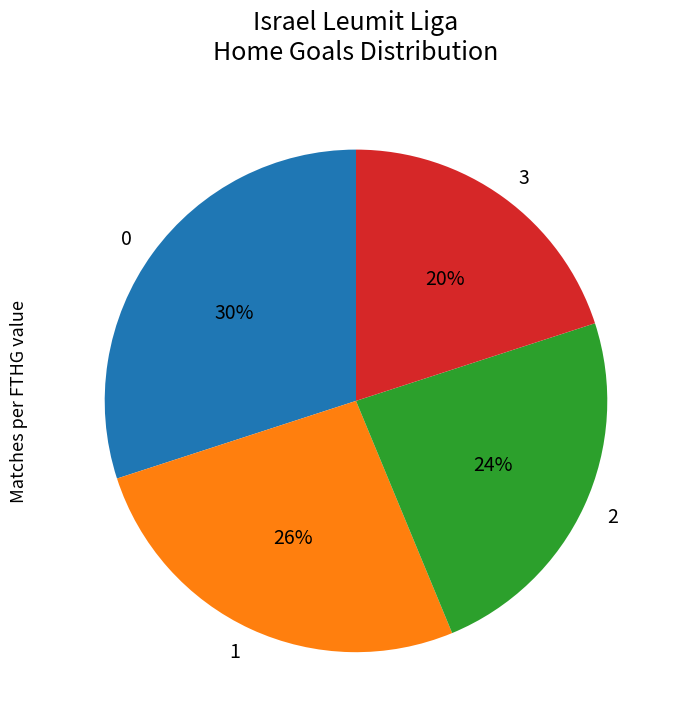

Combined, do 1 and 0 account for over 50%?

Yes